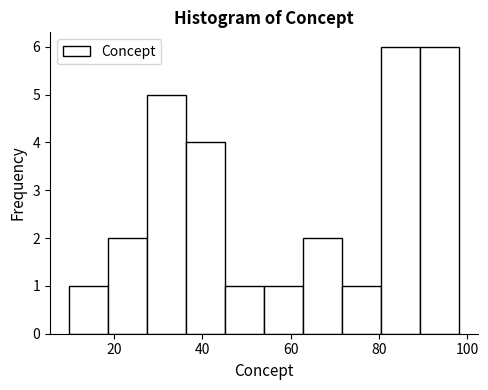

What is the height of the bar covering 80.4 to 89.2 on the x-axis? Neither the bar edges nor the heights are printed on the chart, so give them approximately, as read against the axes.

6